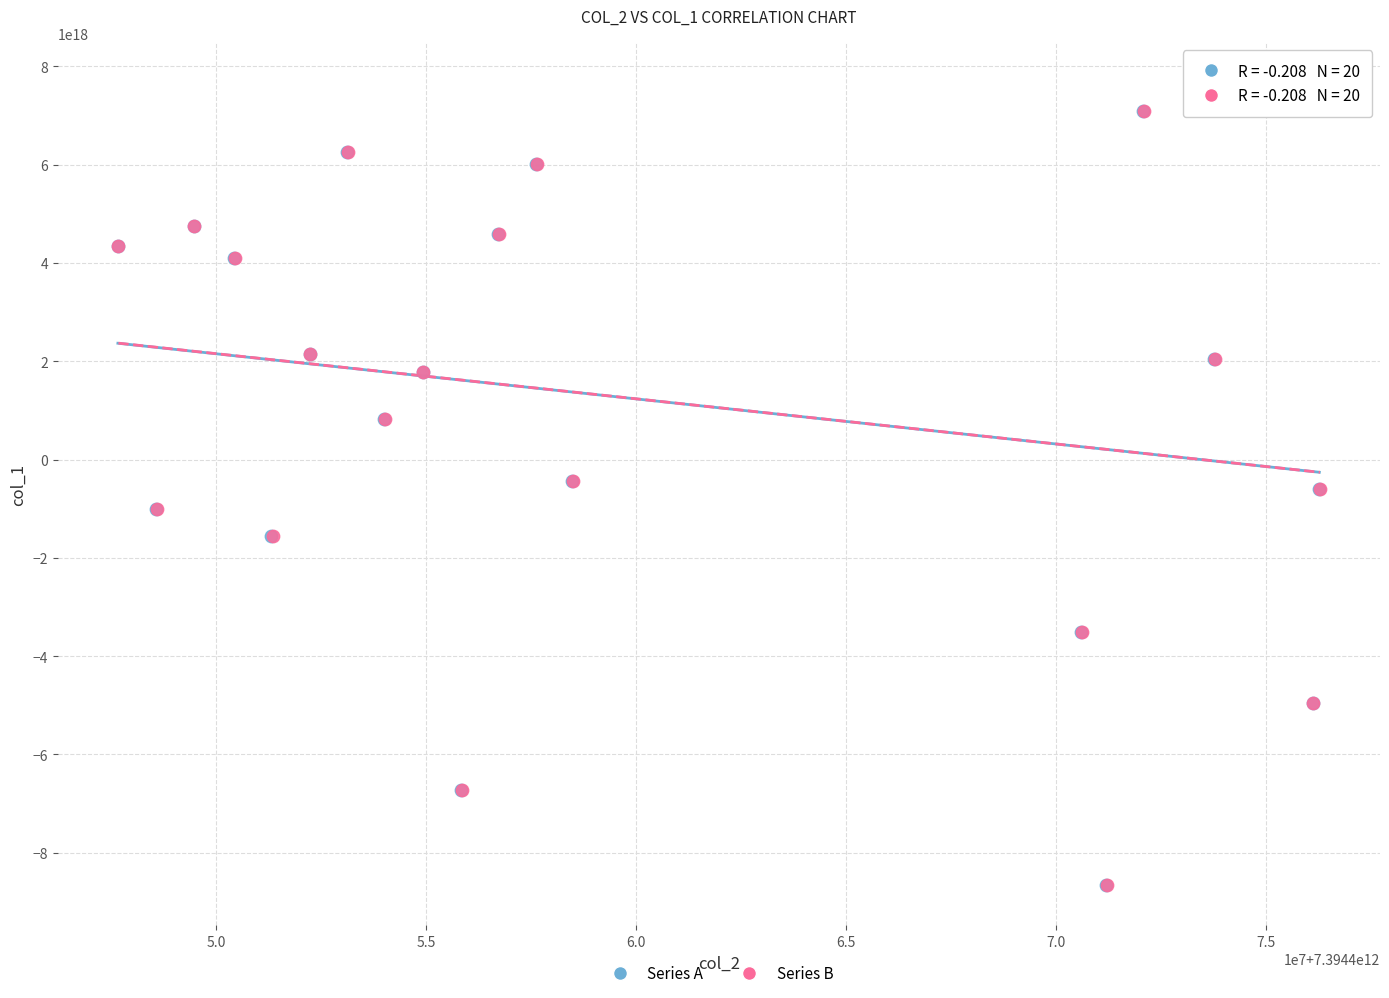

What are all the series names shown in the legend?

Series A, Series B